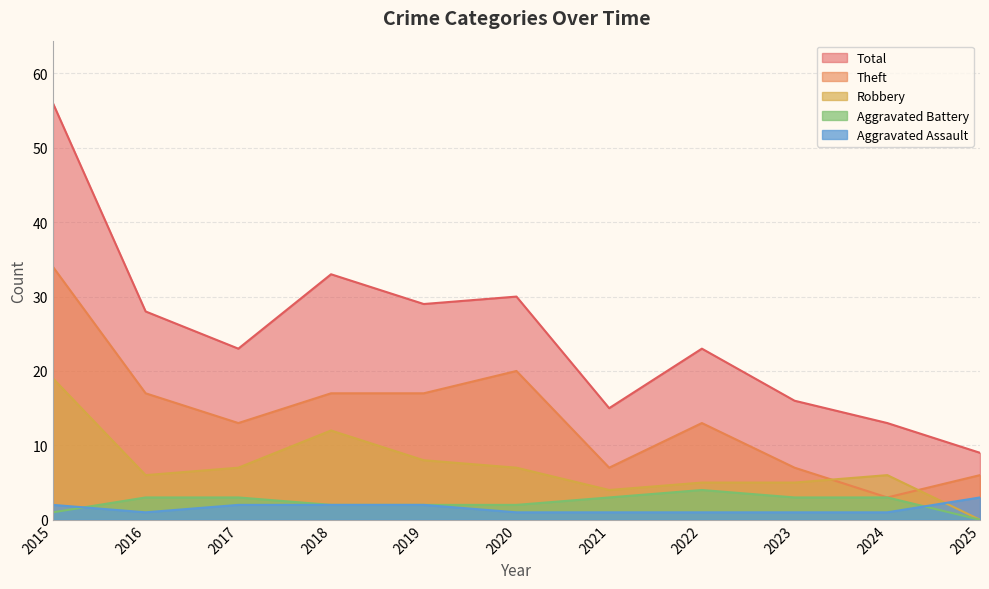

How many interior local peaks does the Aggravated Battery series have?

1